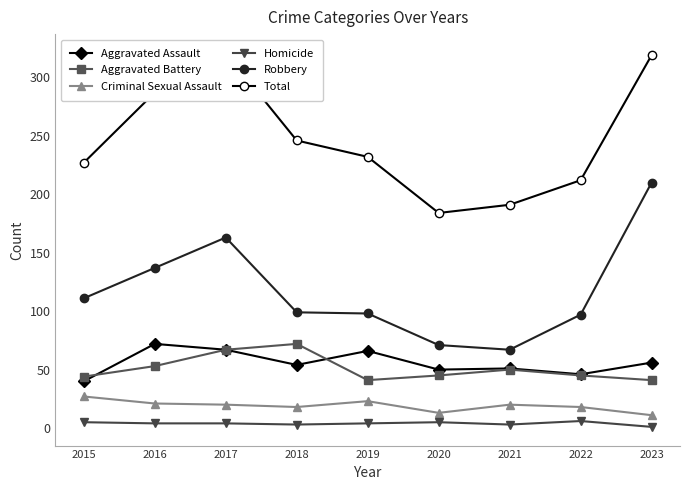

Is the value of Aggravated Assault at 2023 greater than the value of Aggravated Battery at 2023?

Yes